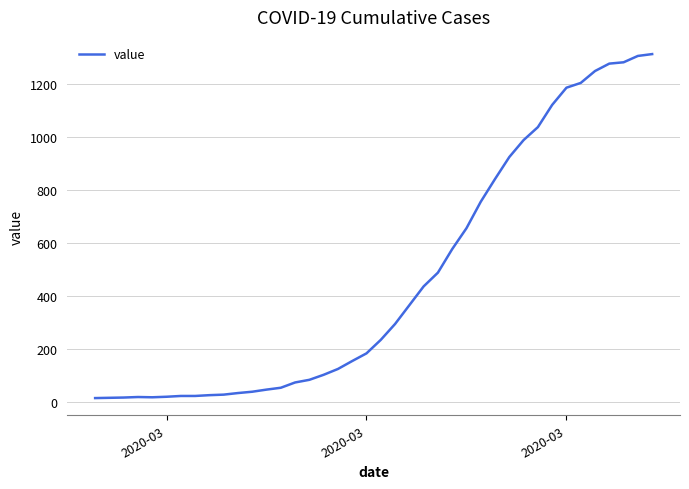

What is the maximum value shown in the chart?

1313